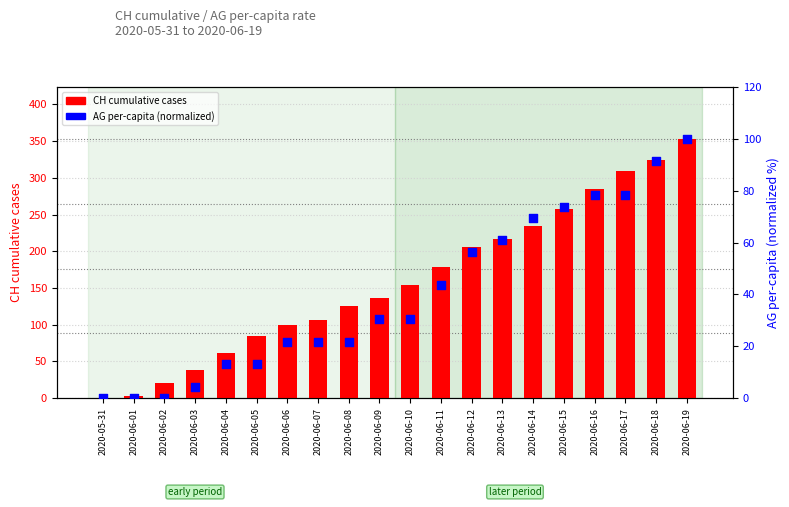

Is the value of AG per-capita (normalized) at 2020-06-18 greater than the value of CH cumulative at 2020-06-14?

No